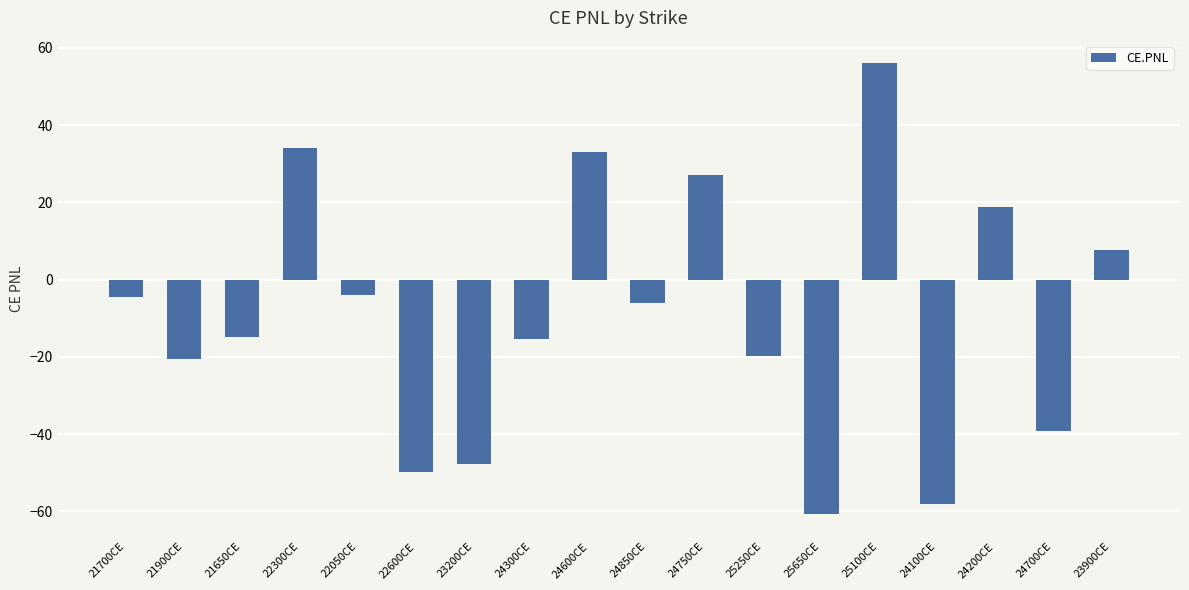

Between 24750CE and 25250CE, which is larger?

24750CE